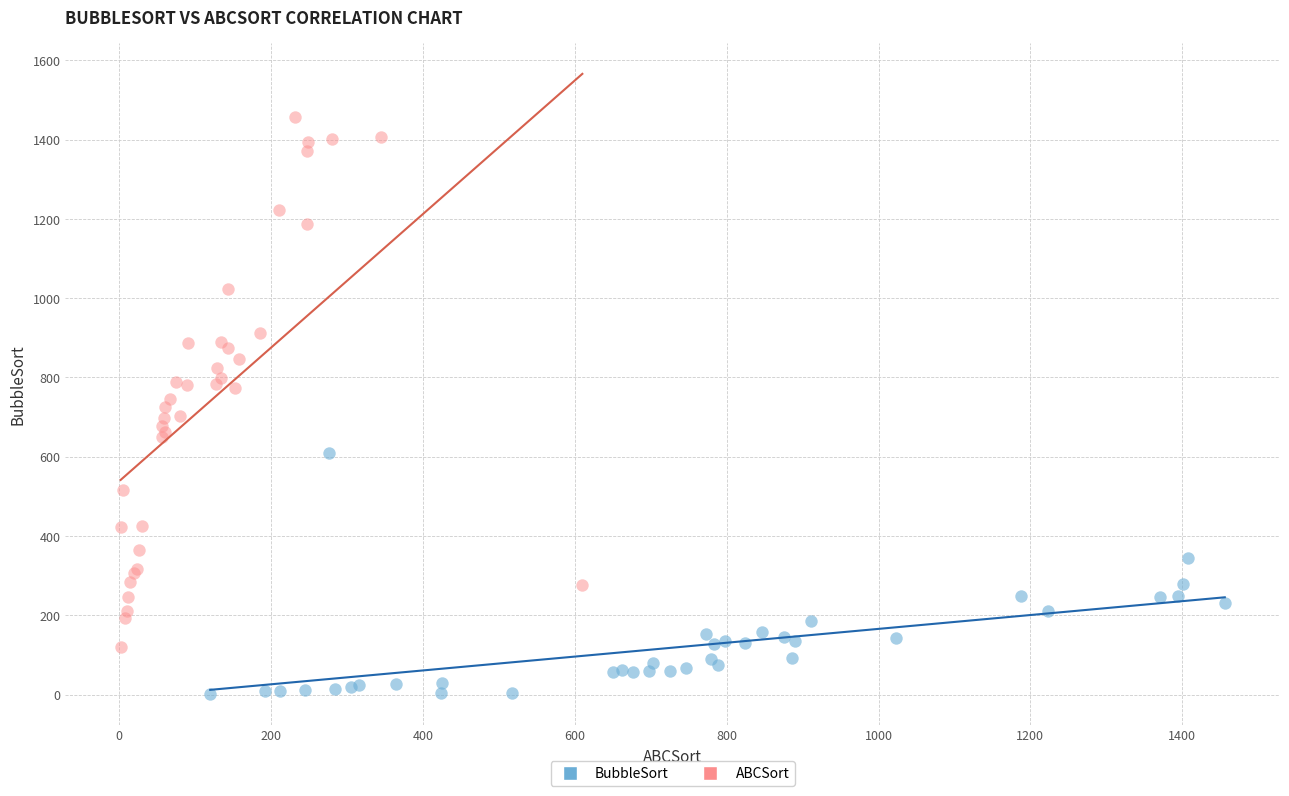

Which series contains the lowest Y value?

BubbleSort